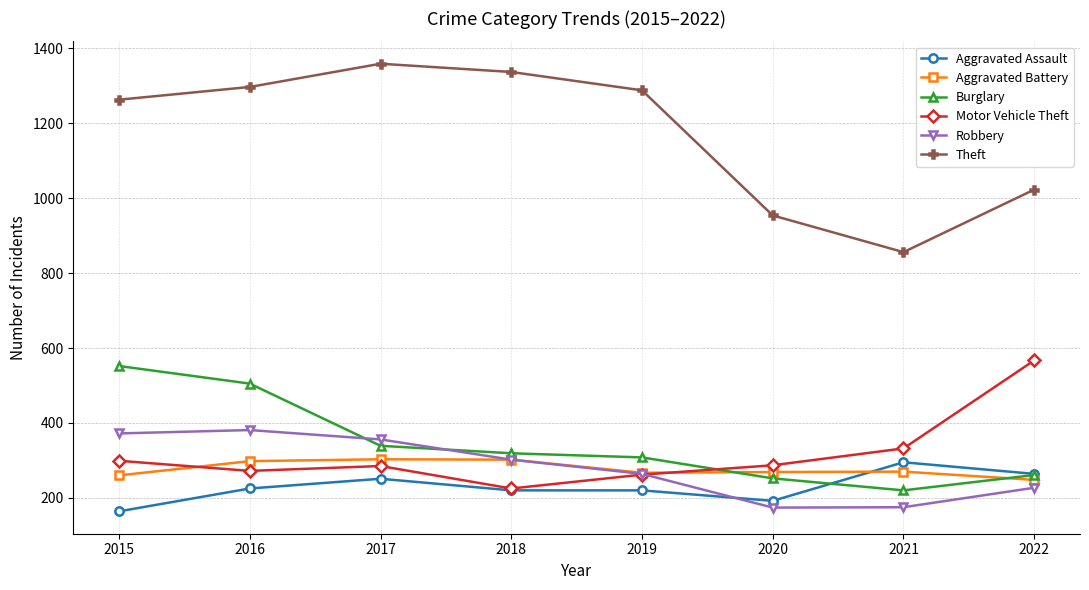

At how many categories does at least one series exceed 1102?

5